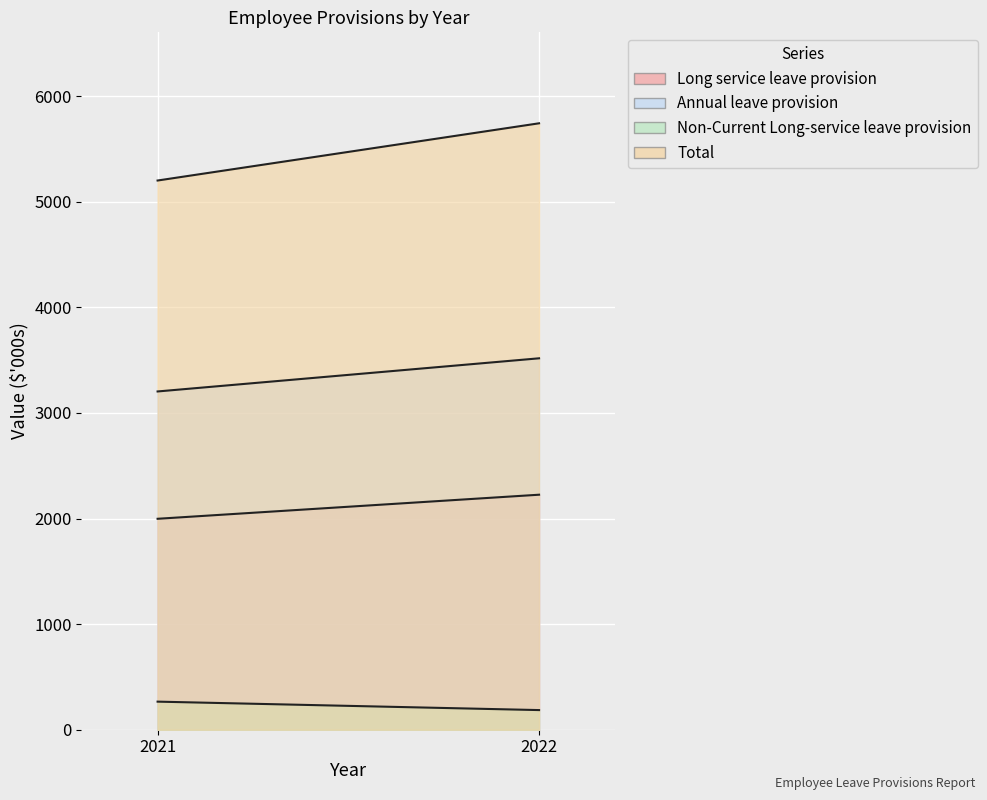

The Non-Current Long-service leave provision series shows 465 at 2021. True or false?

False